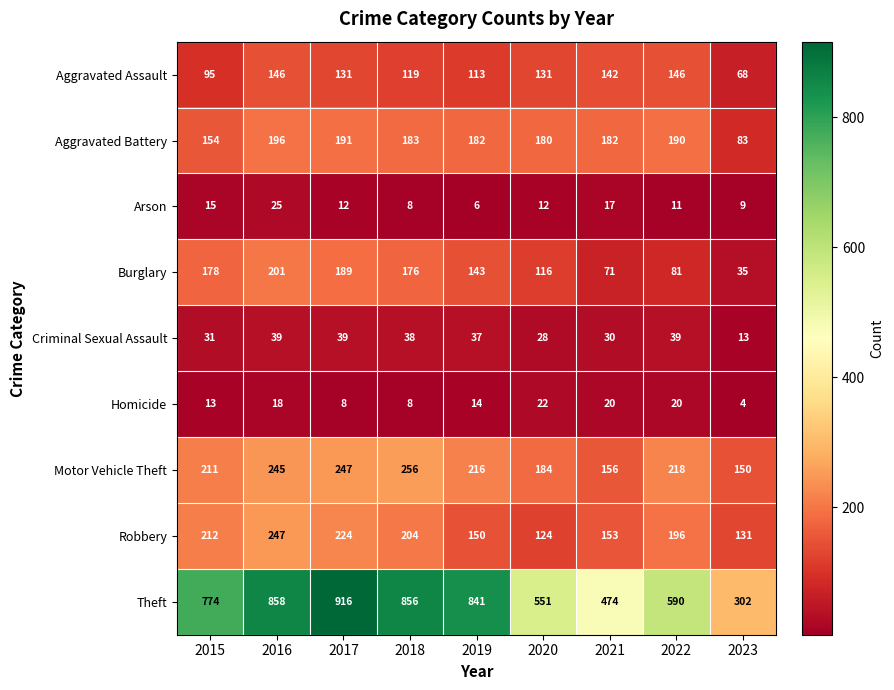

Which category has the highest value across all series?

2017